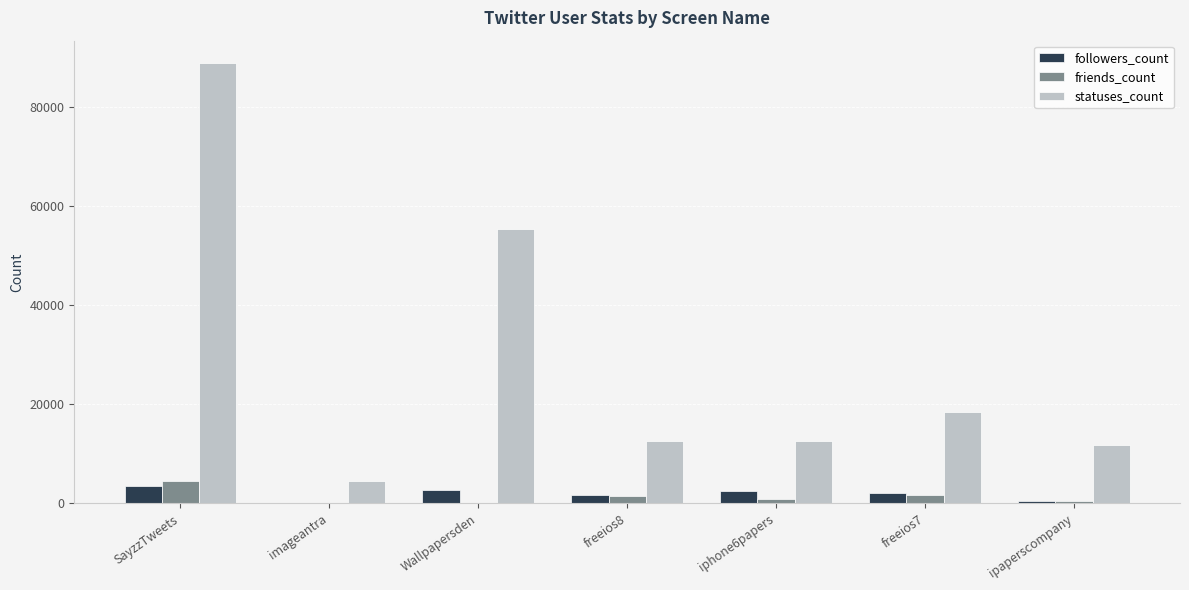

Is it true that followers_count equals 48 at imageantra?

True